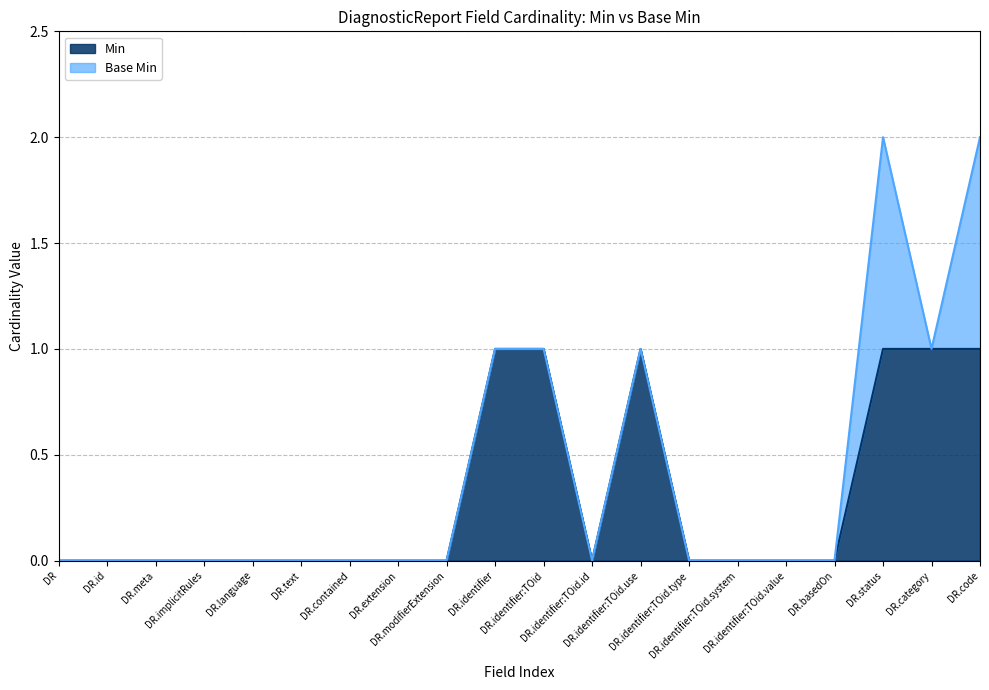

What are all the series names shown in the legend?

Min, Base Min